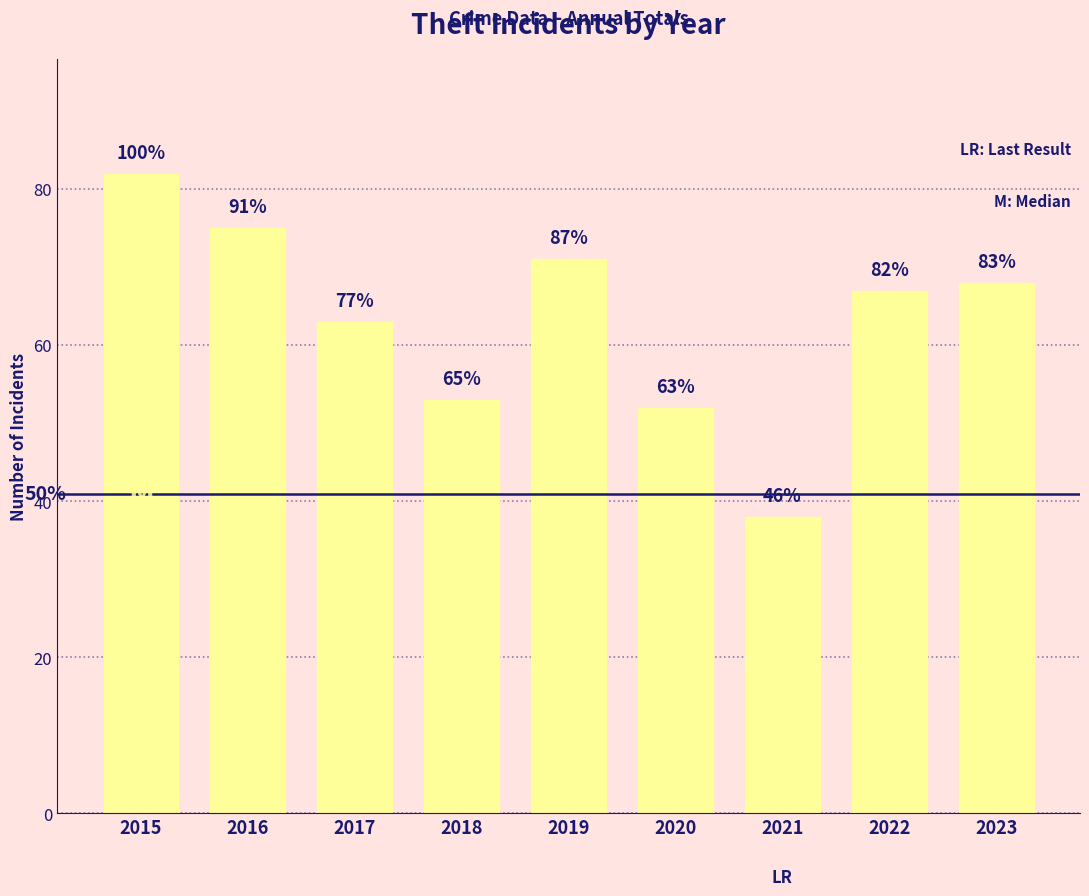

How many bars are there in total?

9